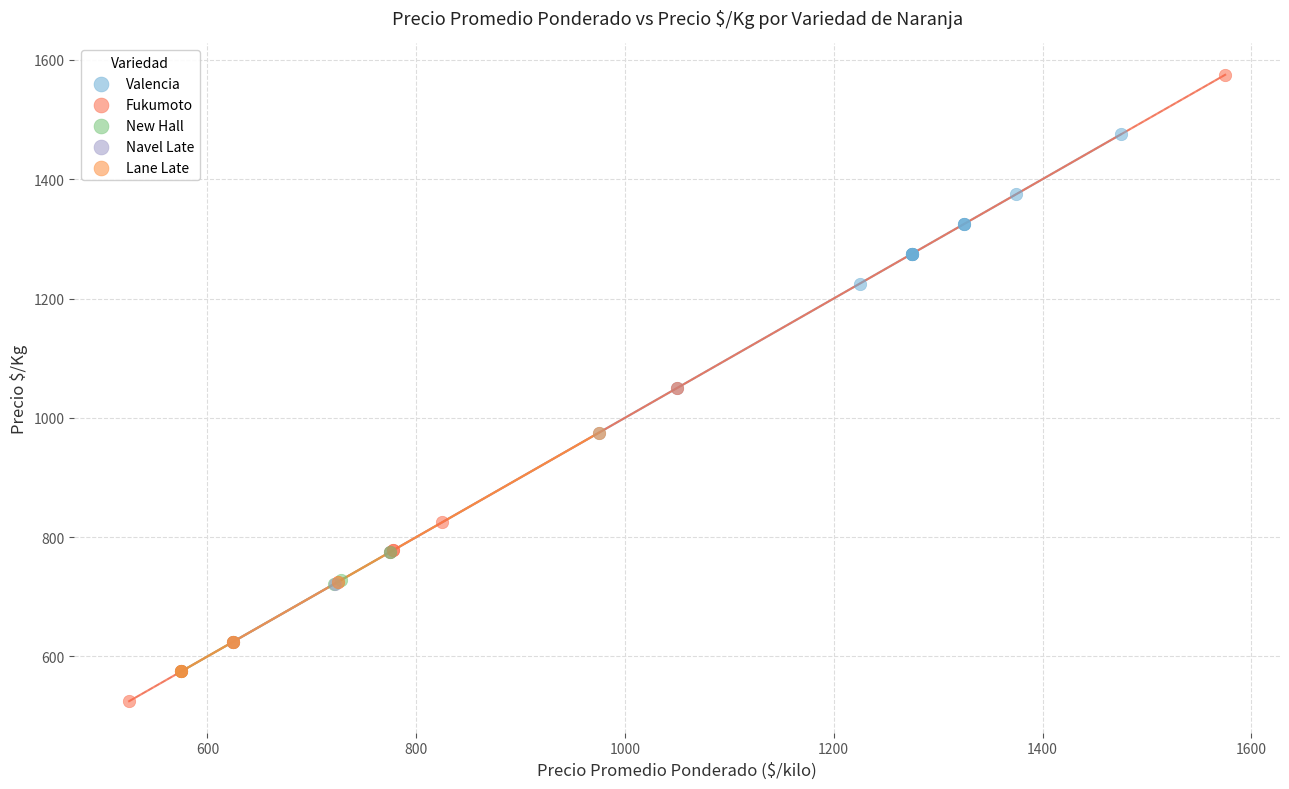

What are all the series names shown in the legend?

Valencia, Fukumoto, New Hall, Navel Late, Lane Late